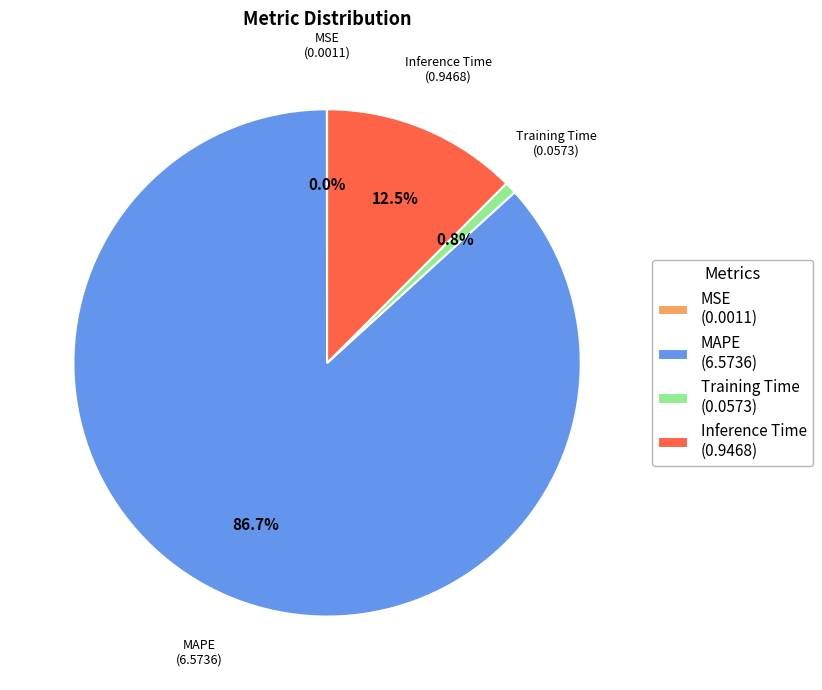

Between Inference Time (0.9468) and MAPE (6.5736), which is larger?

MAPE (6.5736)